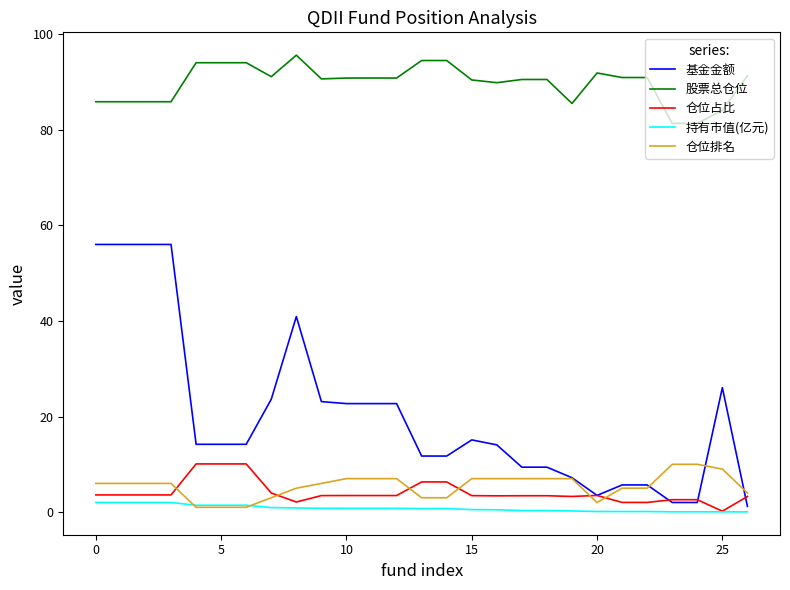

True or false: 股票总仓位 and 仓位排名 cross at least once.

False